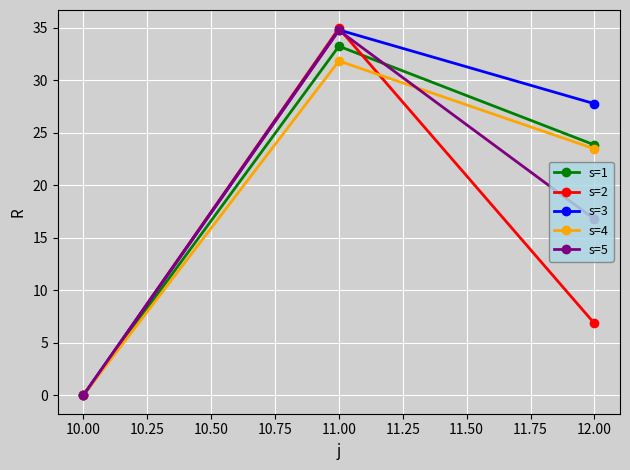

The value of s=1 at 12.00 is 42.3. True or false?

False